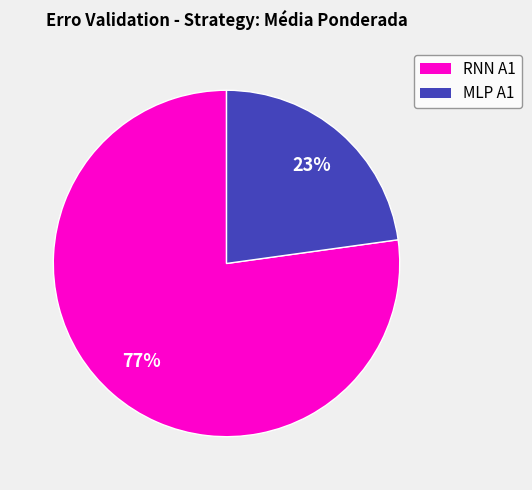

Is there a majority slice in this chart?

Yes